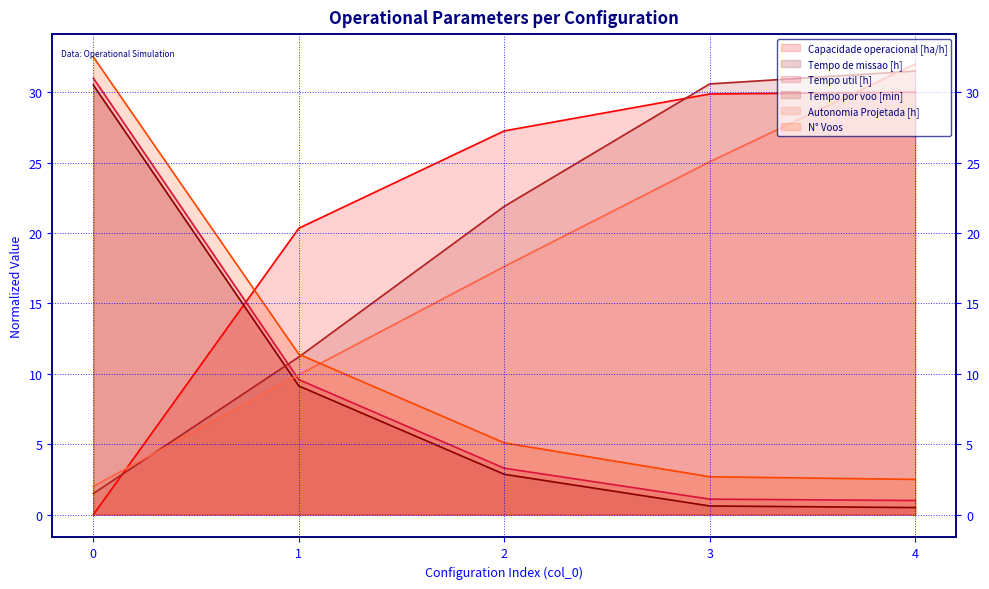

What is the sum of all Tempo de missao [h] values?

43.6